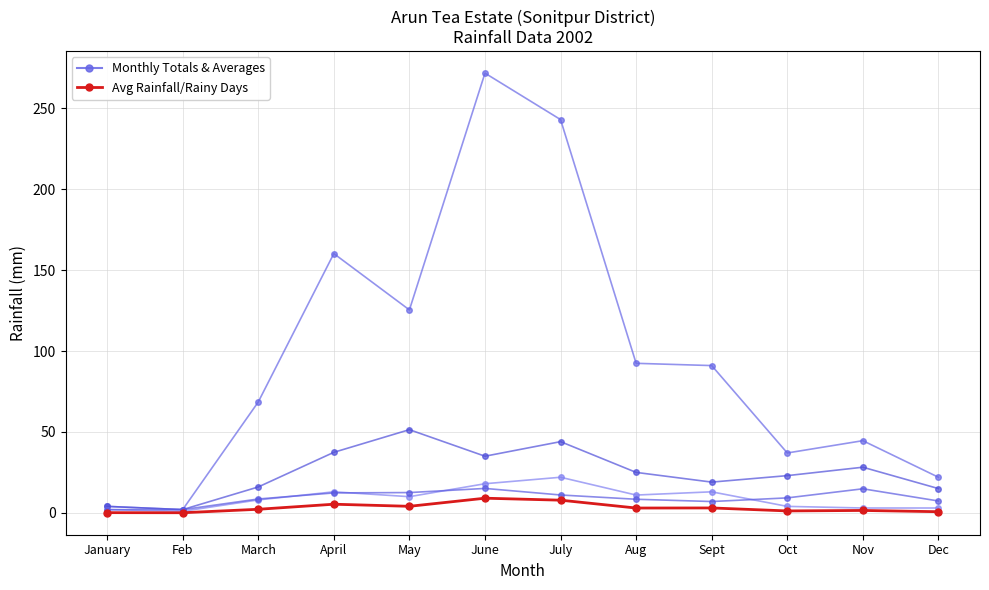

How many data points in Total Rainfall are above 91?

5